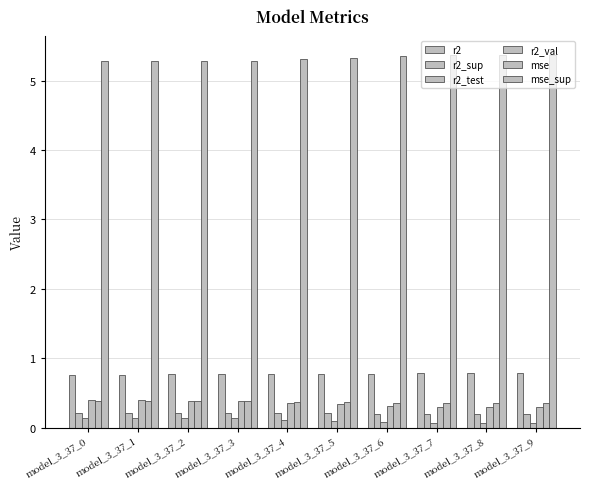

What is the sum of all mse_sup values?

53.2